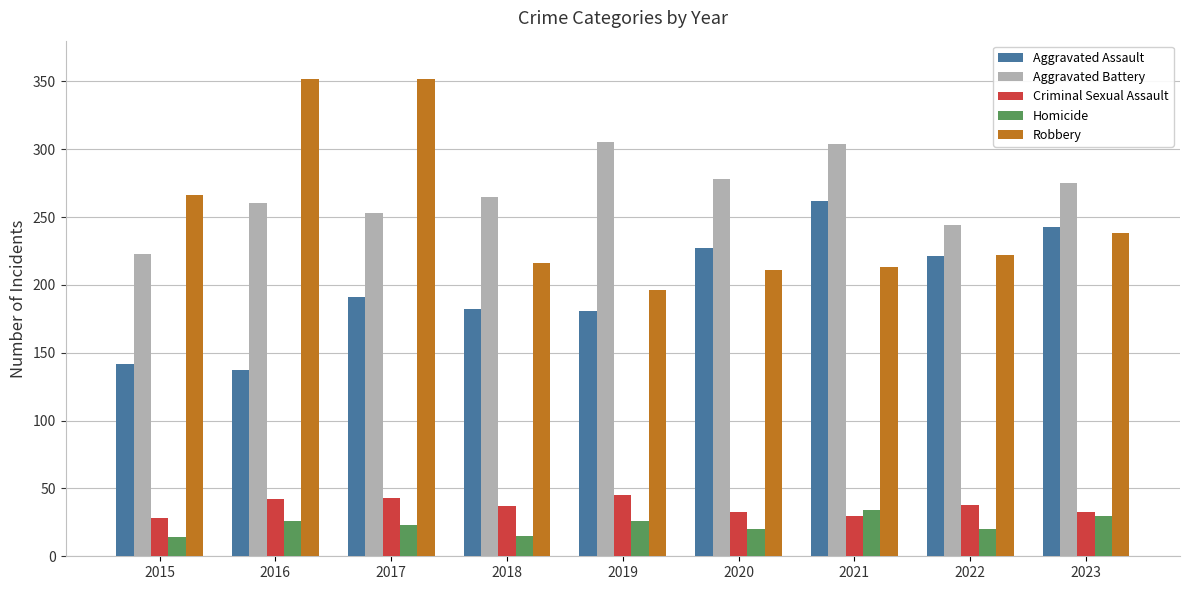

True or false: Homicide has a value of 23 at 2017.

True